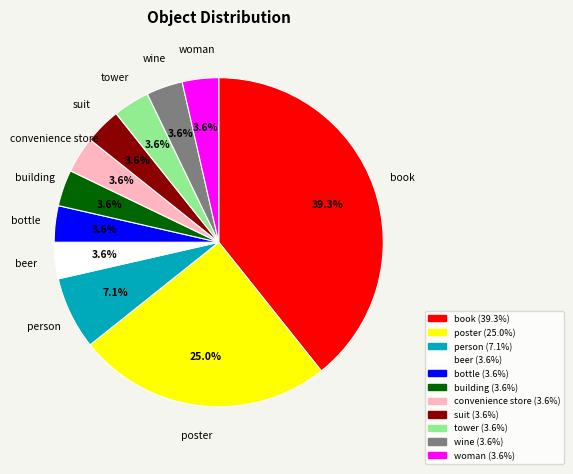

Is it true that beer is 4% of the pie?

True